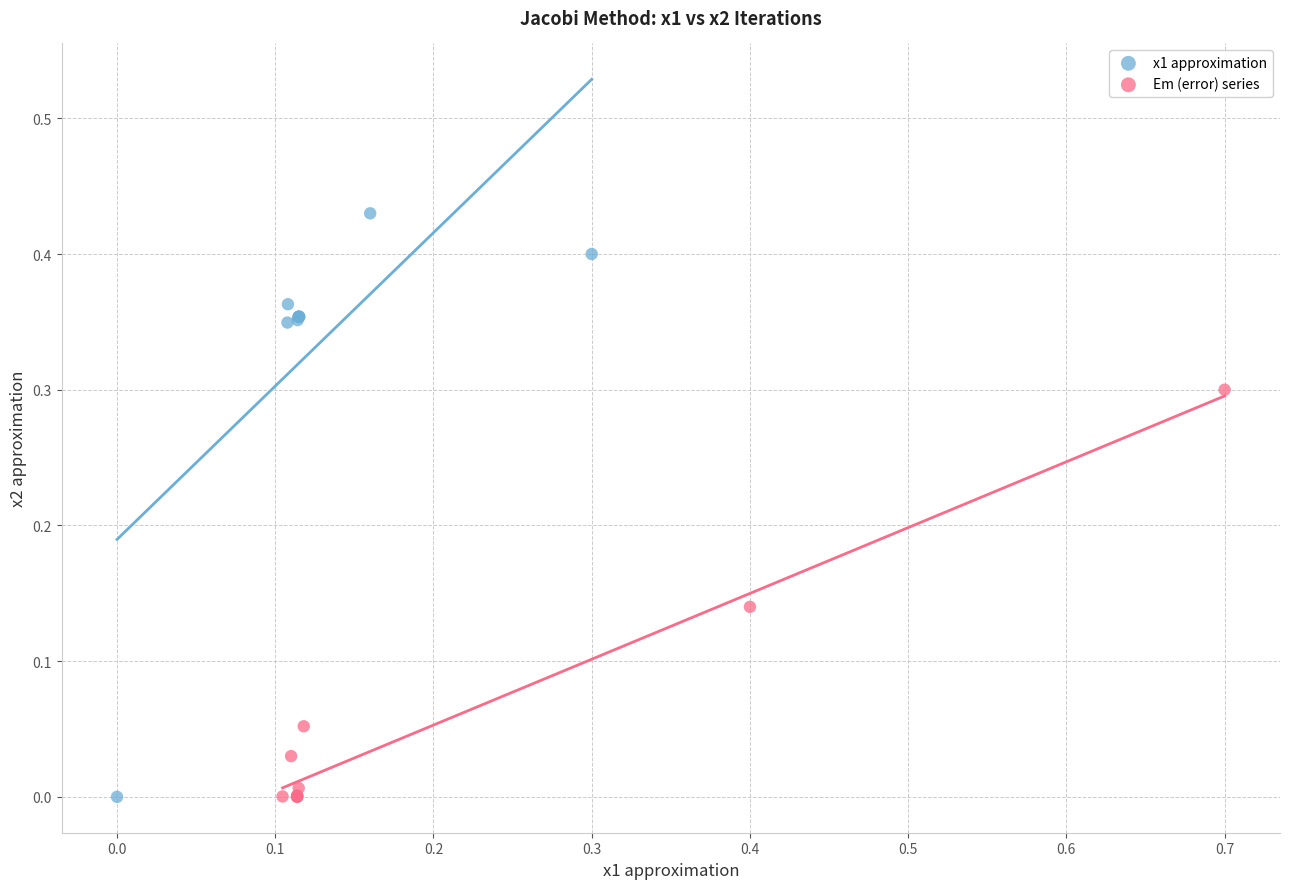

Which series contains the highest Y value?

x1 approximation